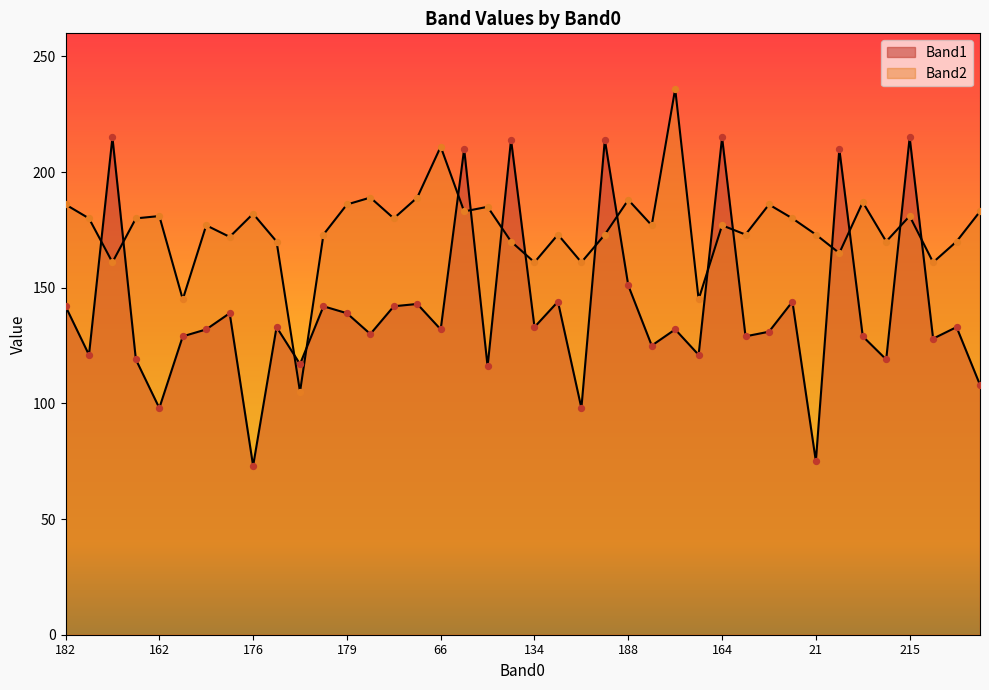

What are all the series names shown in the legend?

Band1, Band2